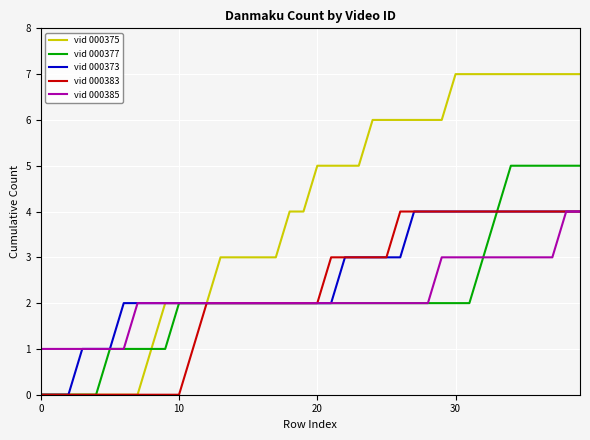

What is the greatest value displayed?

7